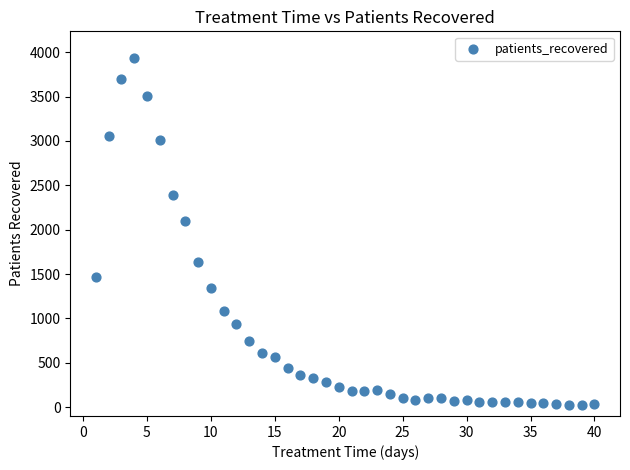

What is the range of Y values (max minus min)?

3909